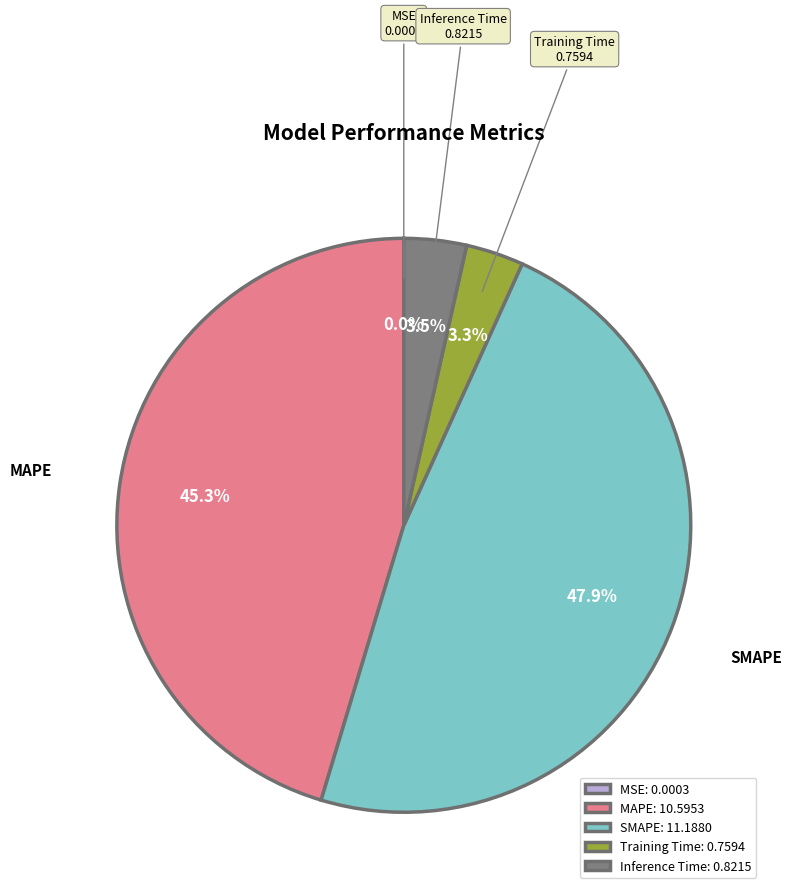

Which slice is the largest?

SMAPE